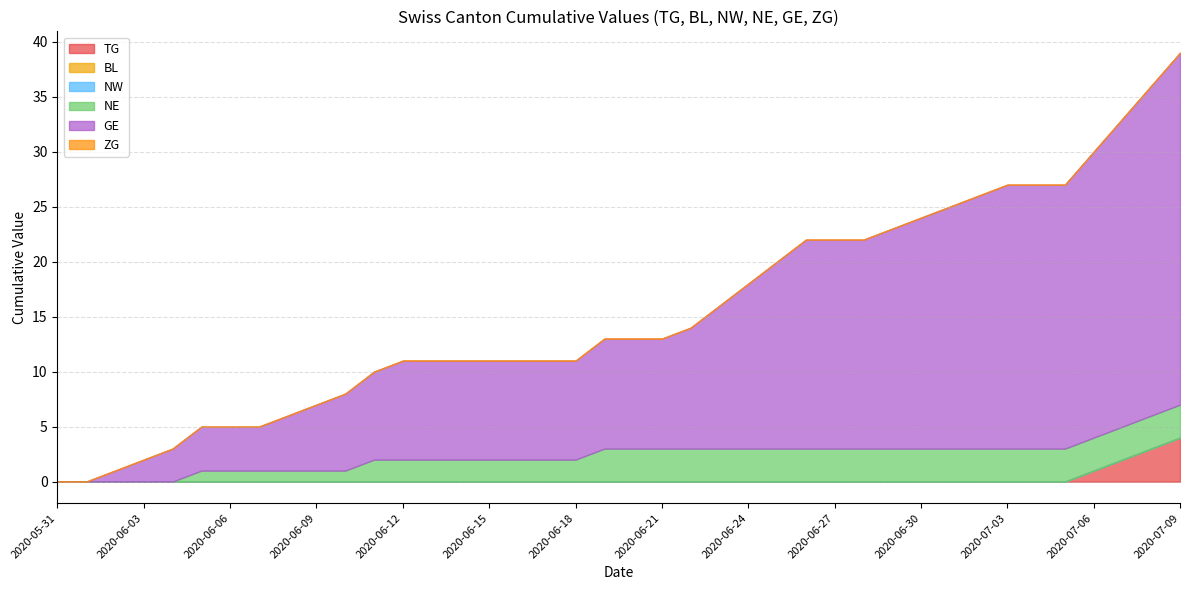

At 2020-06-01, list the series in order from largest to smallest.

TG, BL, NW, NE, GE, ZG